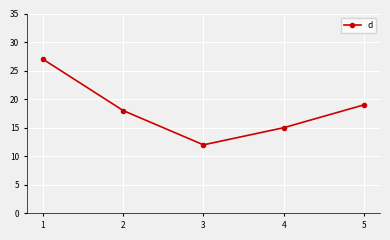

How many values are below 18?

2